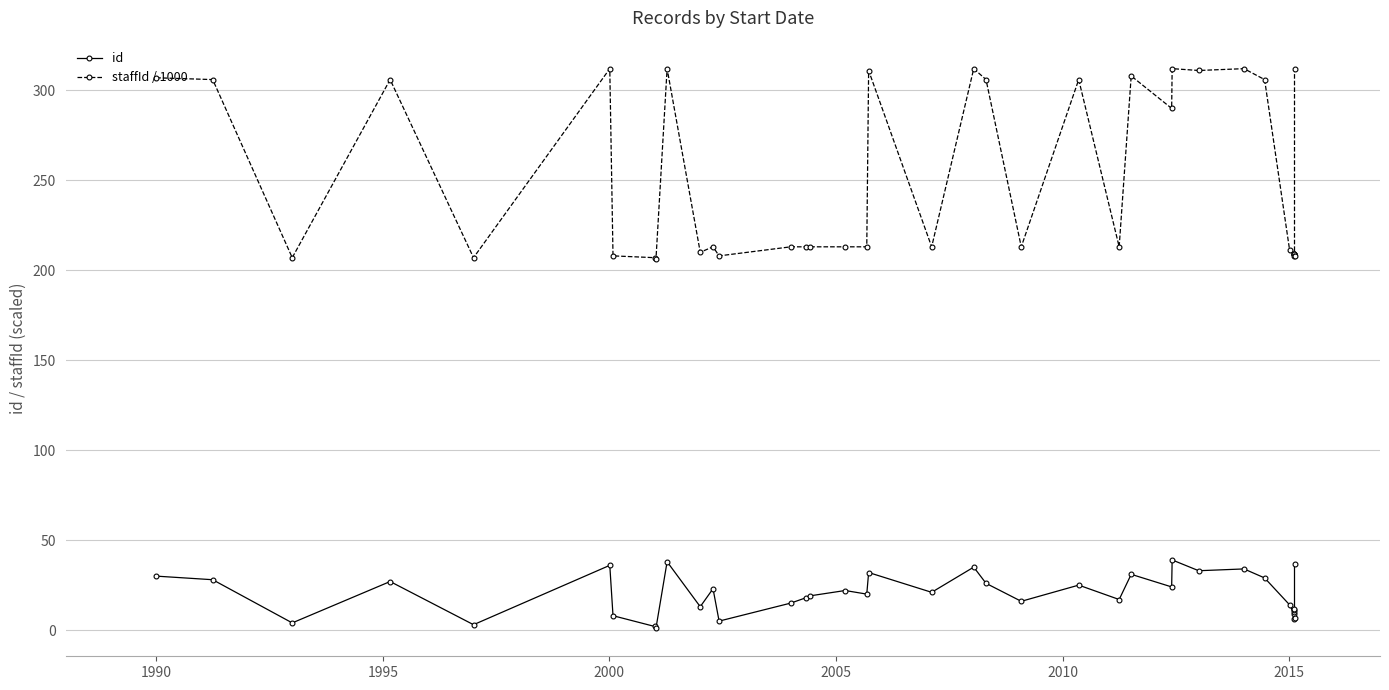

The value of id at 27 is 61.8. True or false?

False